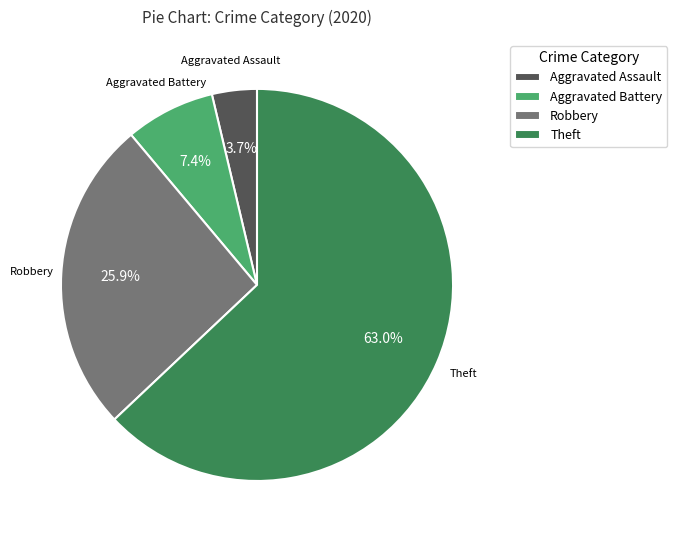

Approximately how many times larger is the value at Theft compared to Robbery?

2.4